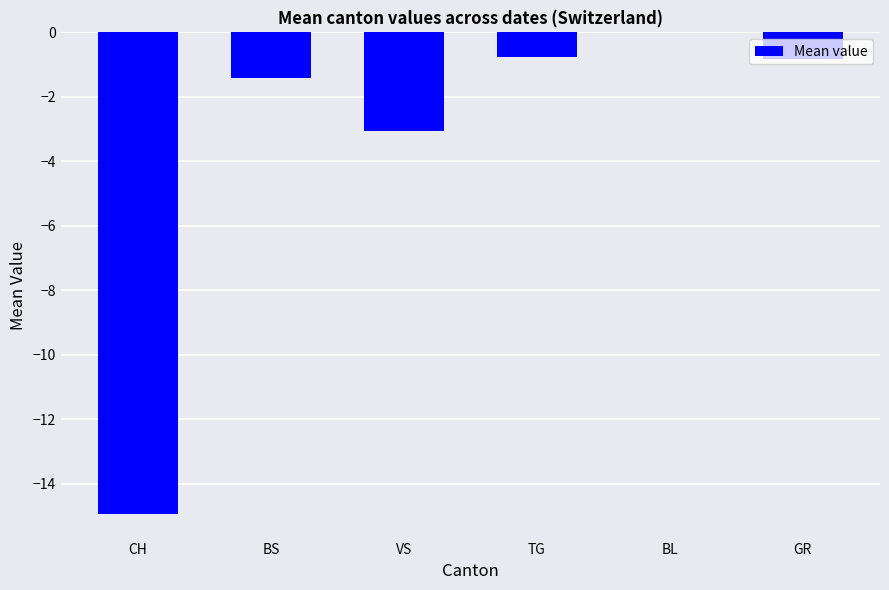

At which category does the chart reach its peak across all series?

BL